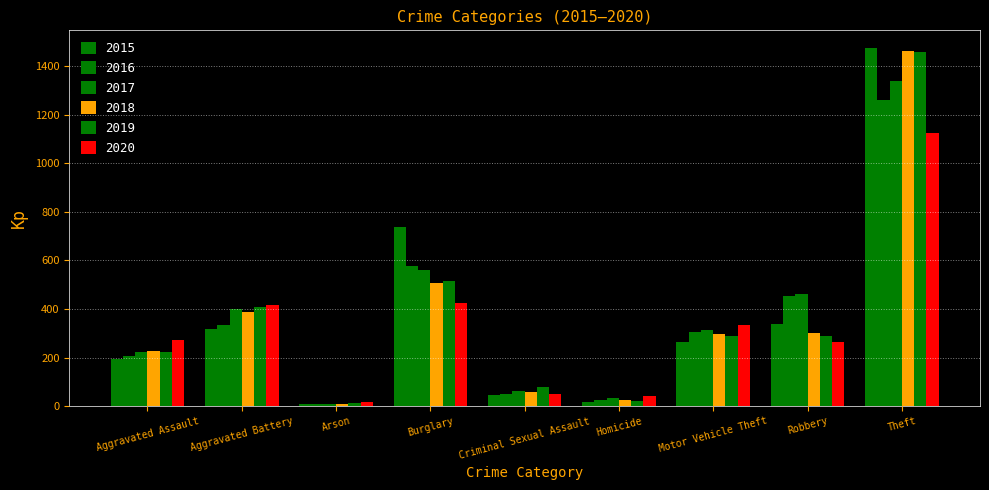

Which series changed the most between Arson and Motor Vehicle Theft?

2020